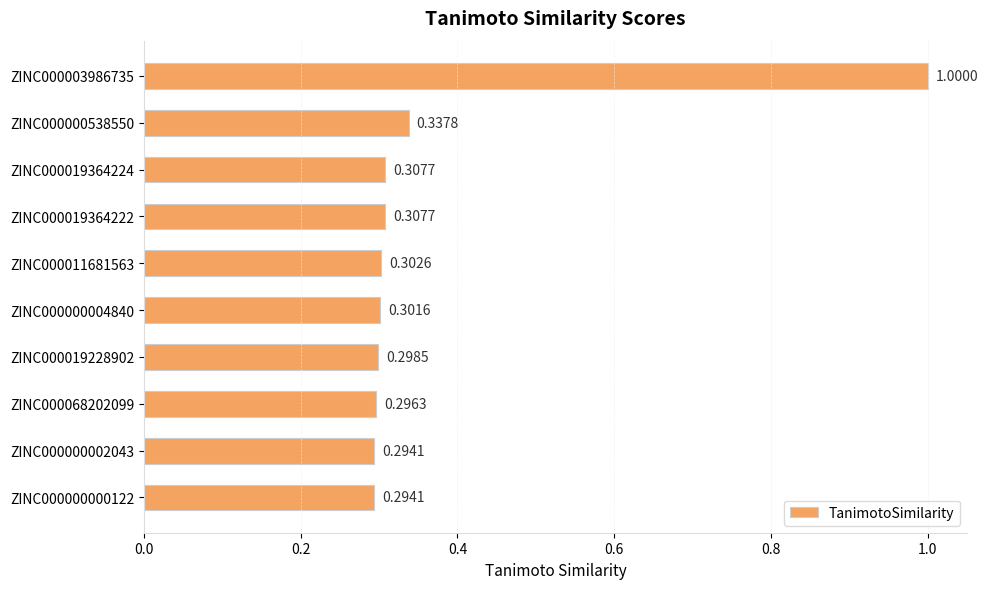

What is the difference between the values at ZINC000003986735 and ZINC000000002043?

0.7